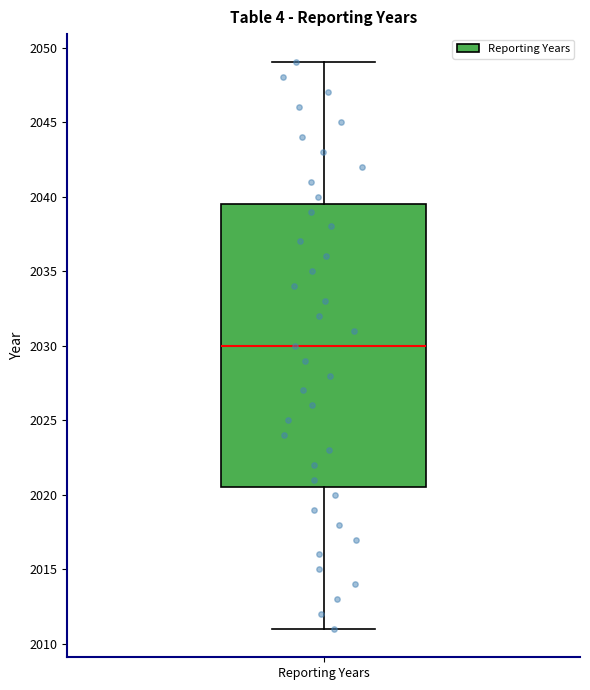

Read this box plot against the y-axis: the position of the median line, the range covered by the box, and the ends of both whiskers. The values are not printed on the chart, so give them approximately, as read against the axis.

median 2030.0, box 2020.5 to 2039.5, whiskers 2011.0 to 2049.0